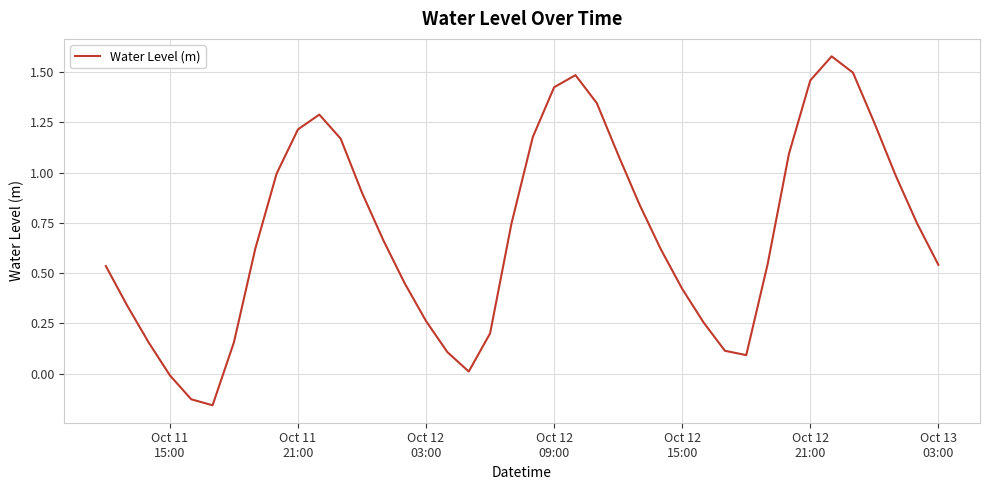

How many lines are shown in the chart?

1